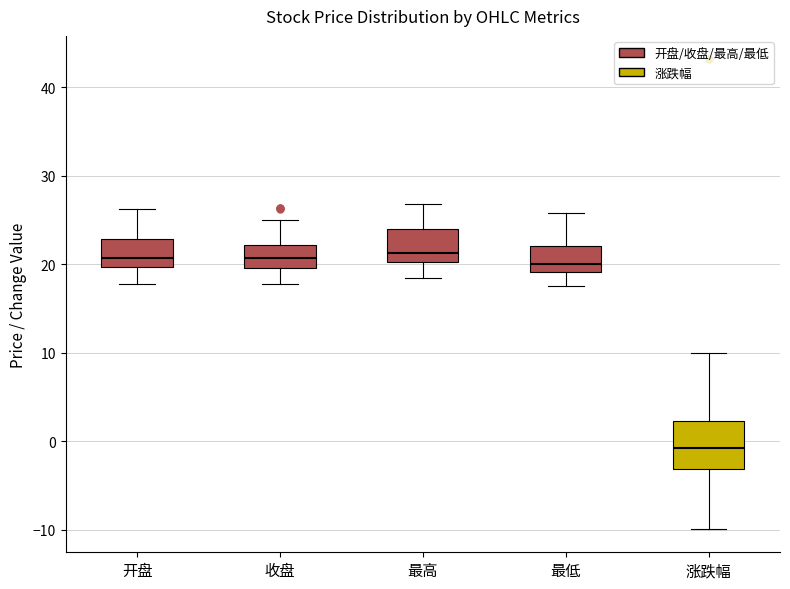

Where does the median line of the box for 开盘 sit on the y-axis? The values are not printed on the chart, so give them approximately, as read against the axis.

21